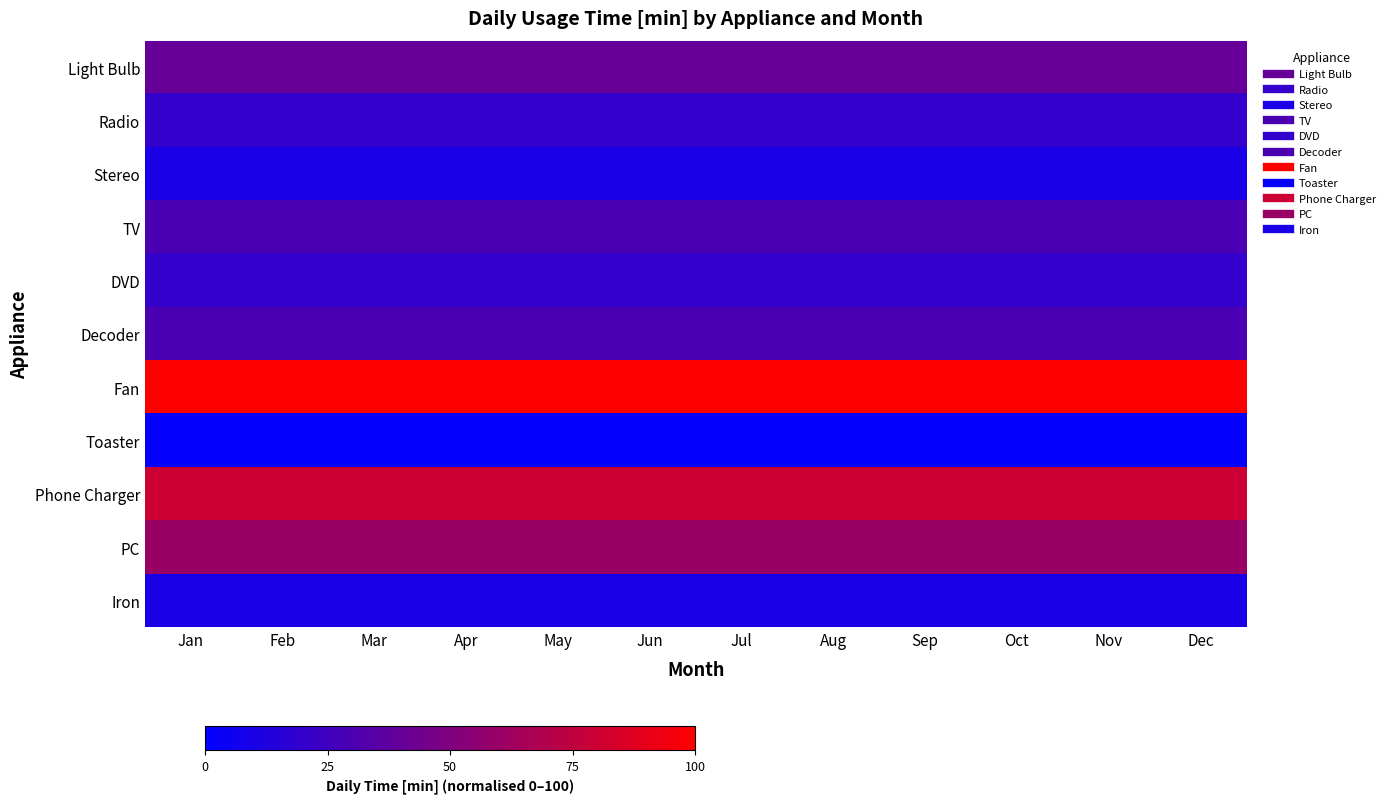

At which category does the chart reach its peak across all series?

Jan